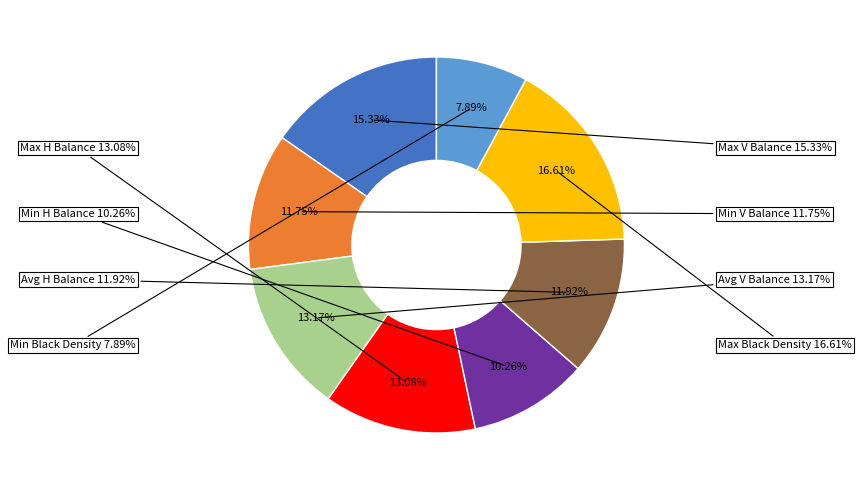

What portion of the pie excludes Max V Balance?

84.7%